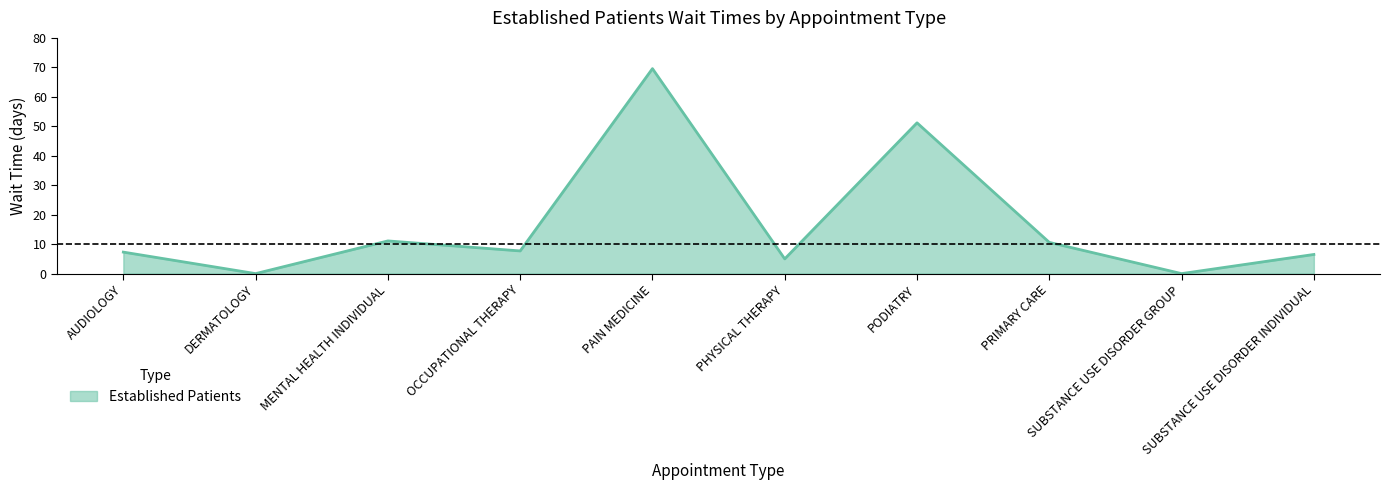

At which label is the value closest to 34?

PODIATRY